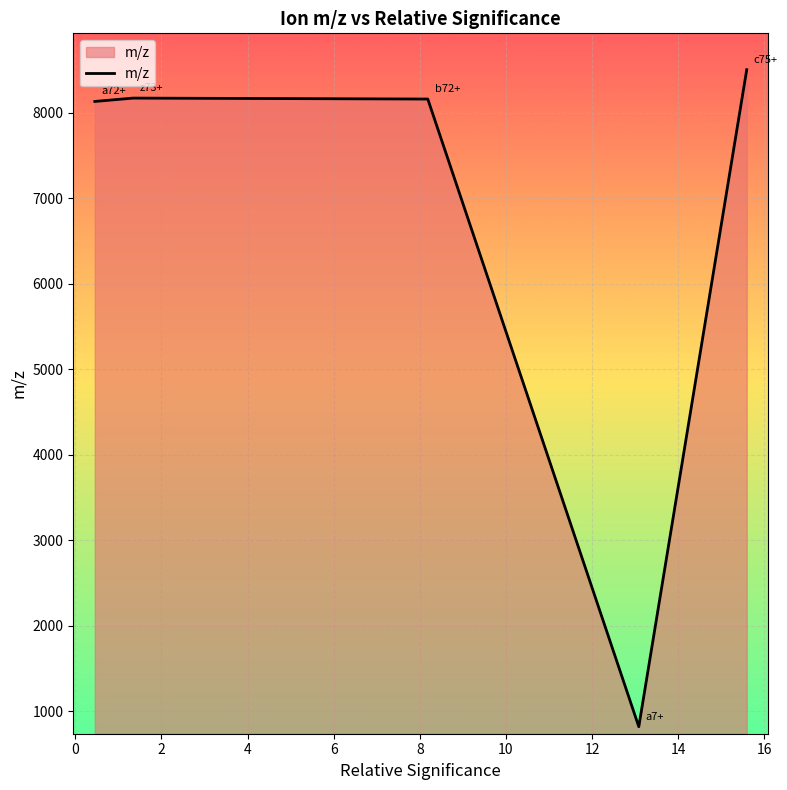

What is the difference between the maximum and minimum values?

7683.1